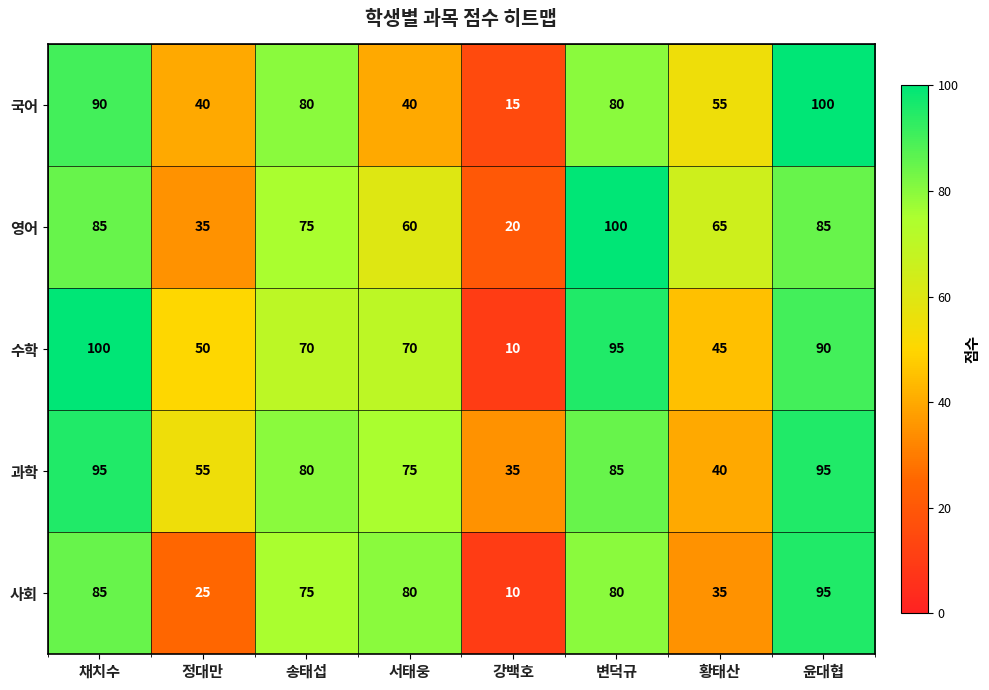

At which label is 사회 closest to 52?

황태산